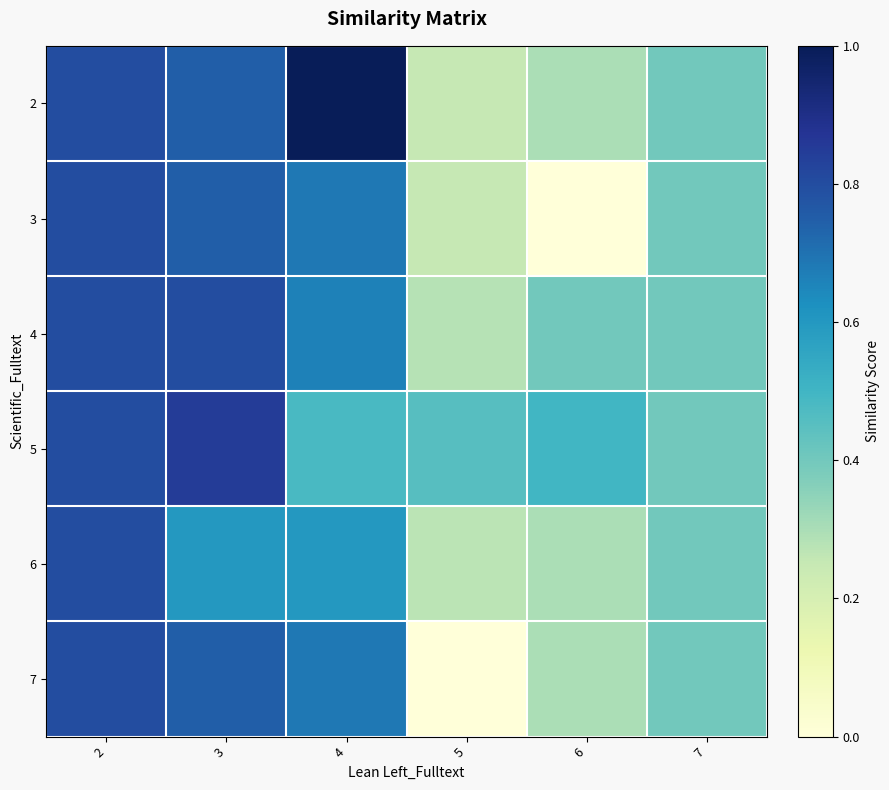

Which has a higher value, 4 or 3?

4